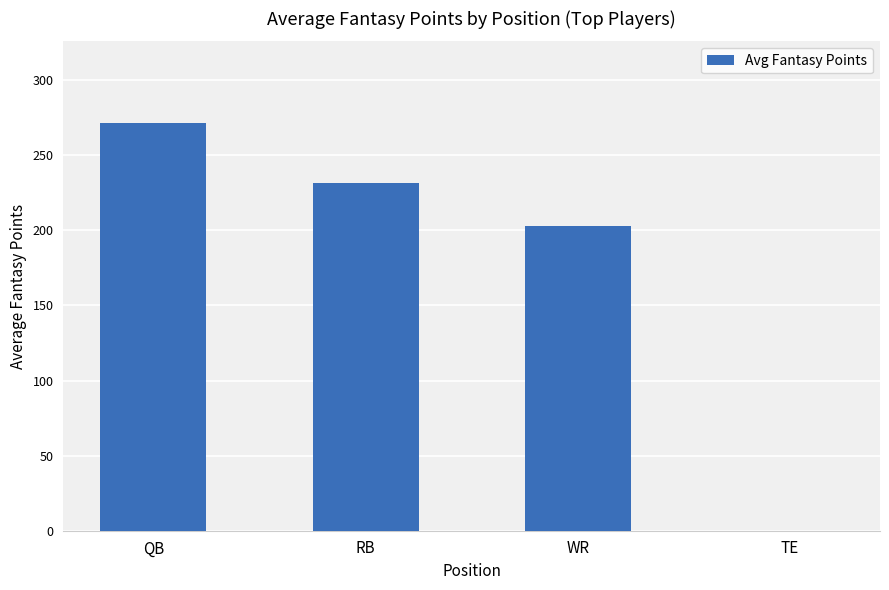

What is the greatest value displayed?

271.5